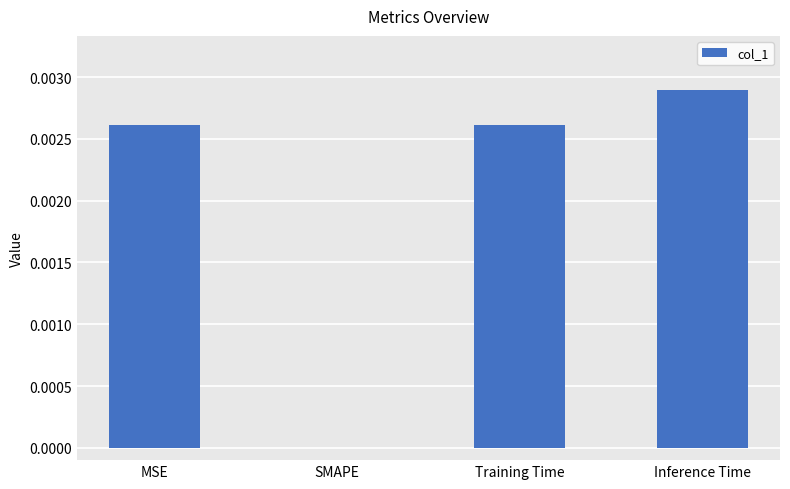

Which label corresponds to the largest value in the chart?

Inference Time